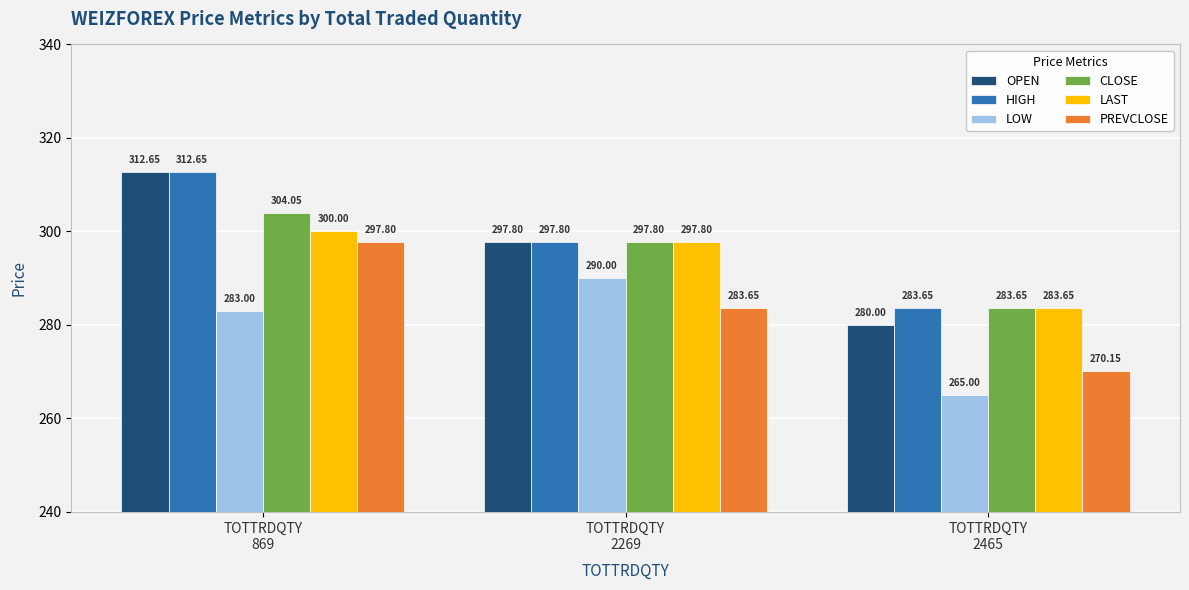

How many bars are there in total?

18